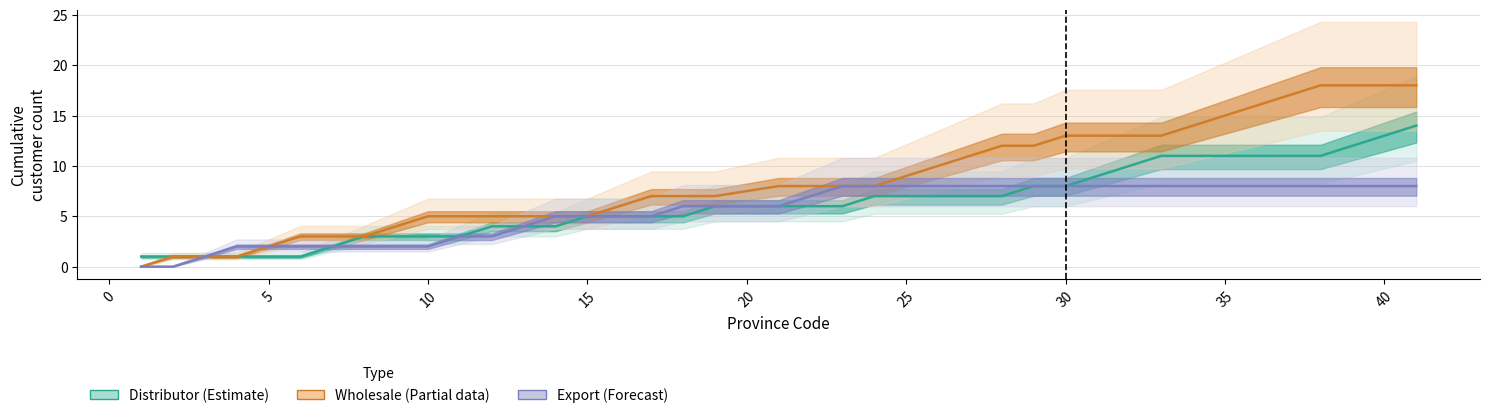

What is the highest value of the Wholesale series?

18